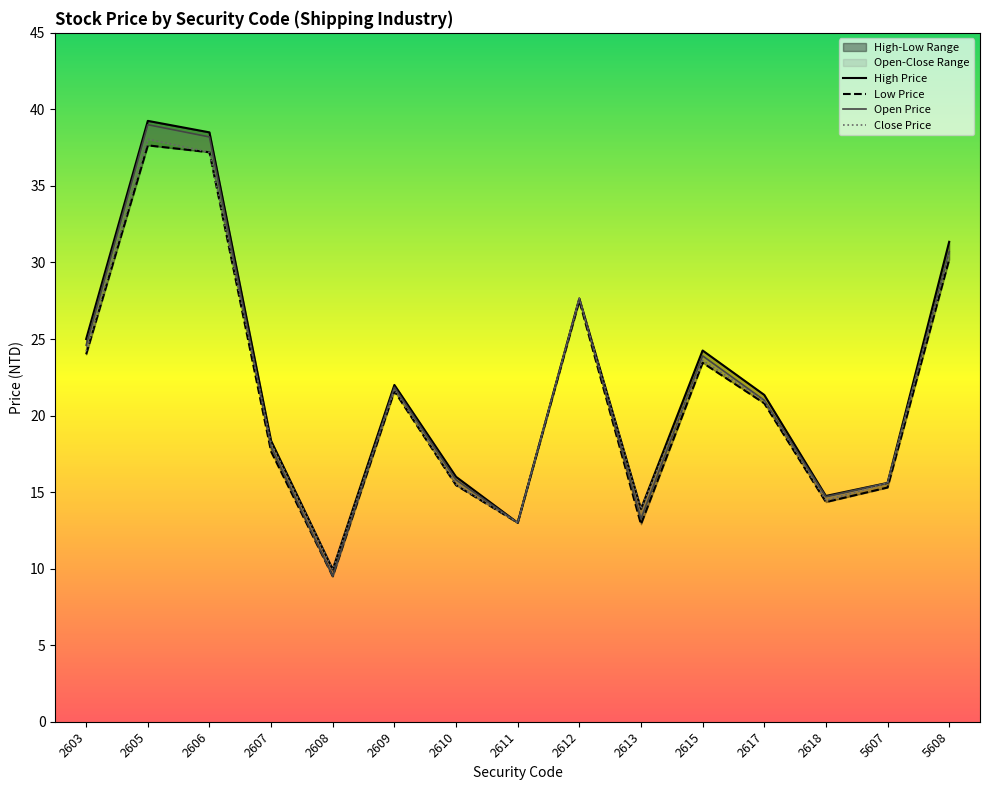

What is the difference between the highest and lowest values at 2608?

0.4